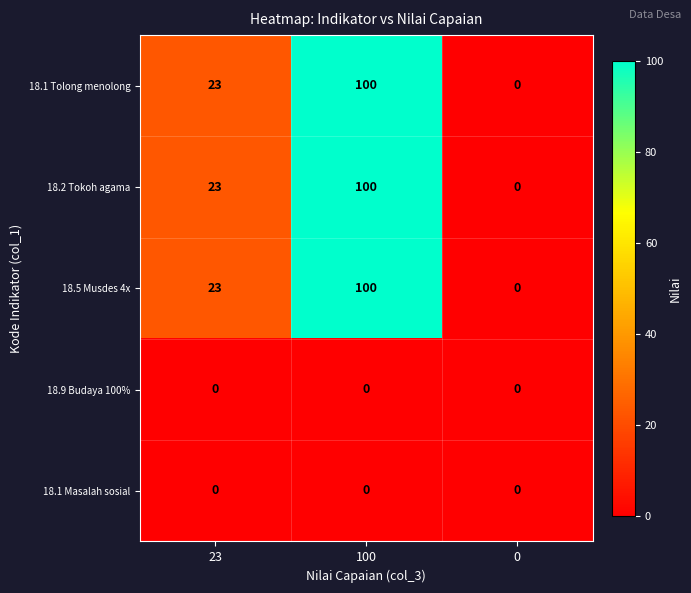

Reading right to left, what are all the values shown in this chart?

18.1 Tolong menolong: 0	100	23
18.2 Tokoh agama: 0	100	23
18.5 Musdes 4x: 0	100	23
18.9 Budaya 100%: 0	0	0
18.1 Masalah sosial: 0	0	0